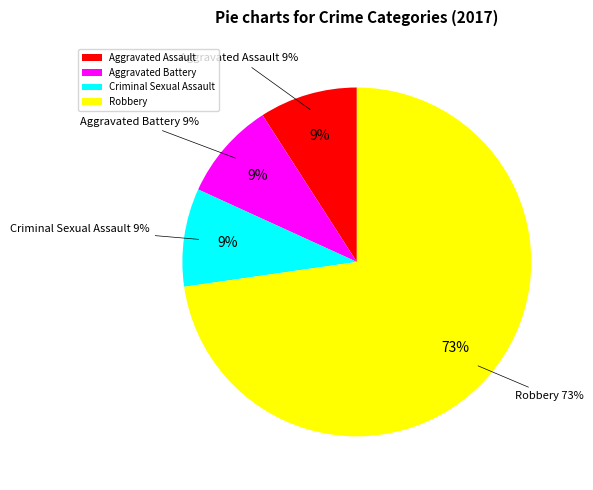

Rank the categories by value from lowest to highest.

Aggravated Assault, Aggravated Battery, Criminal Sexual Assault, Robbery